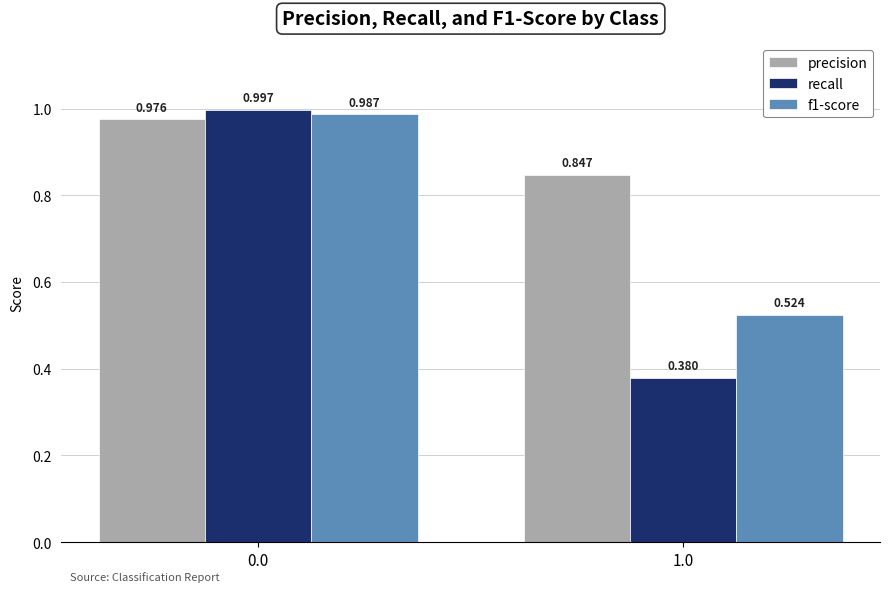

Which series changed the most between 0.0 and 1.0?

recall